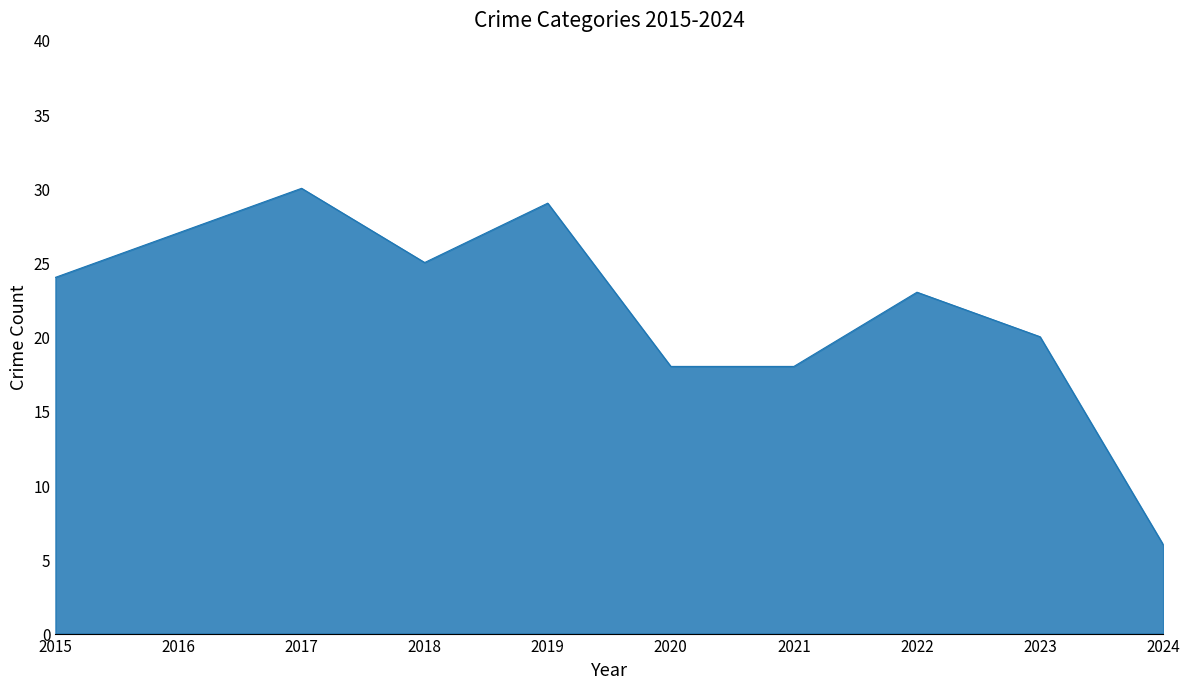

The value at 2020 is 18. True or false?

True